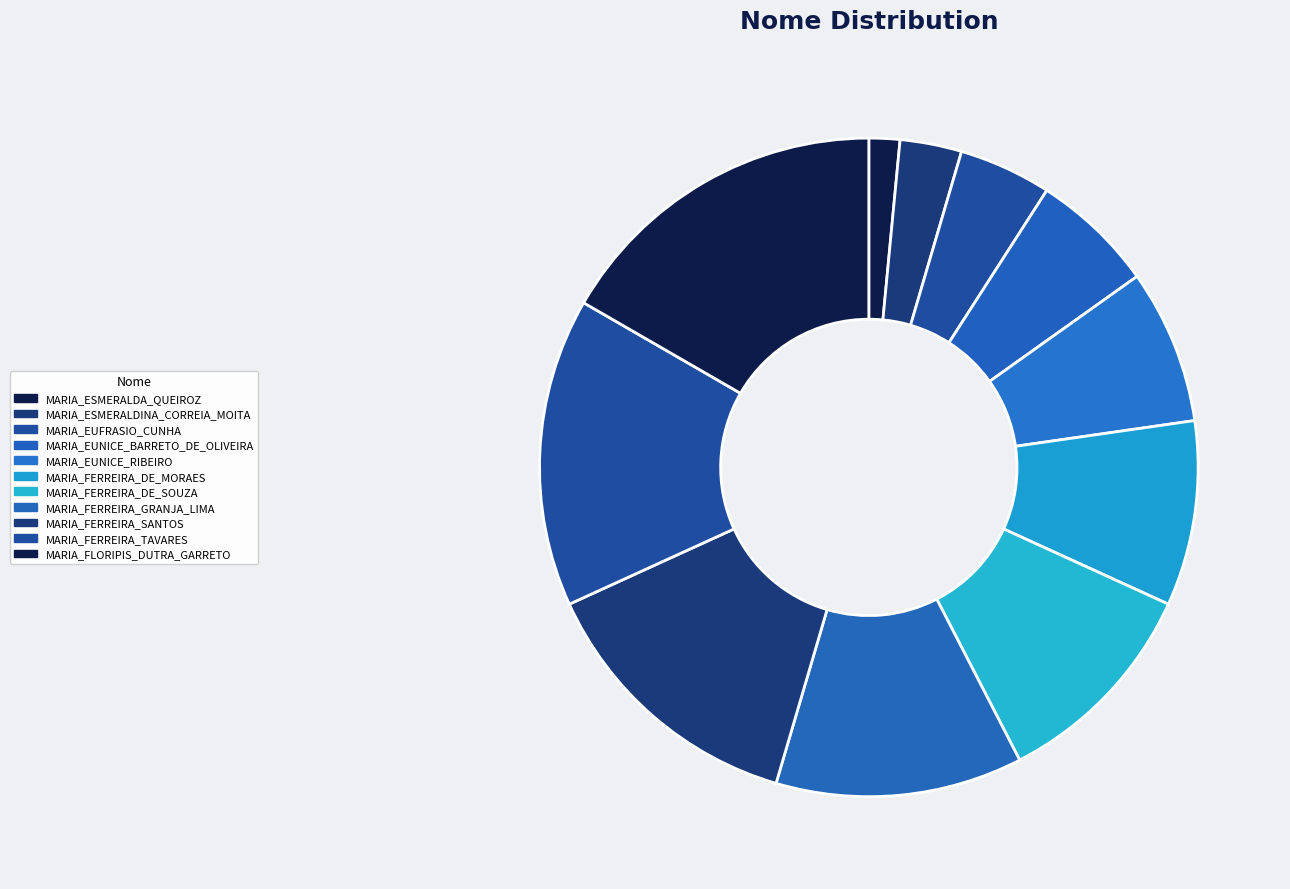

Which slice is the smallest?

MARIA_ESMERALDA_QUEIROZ